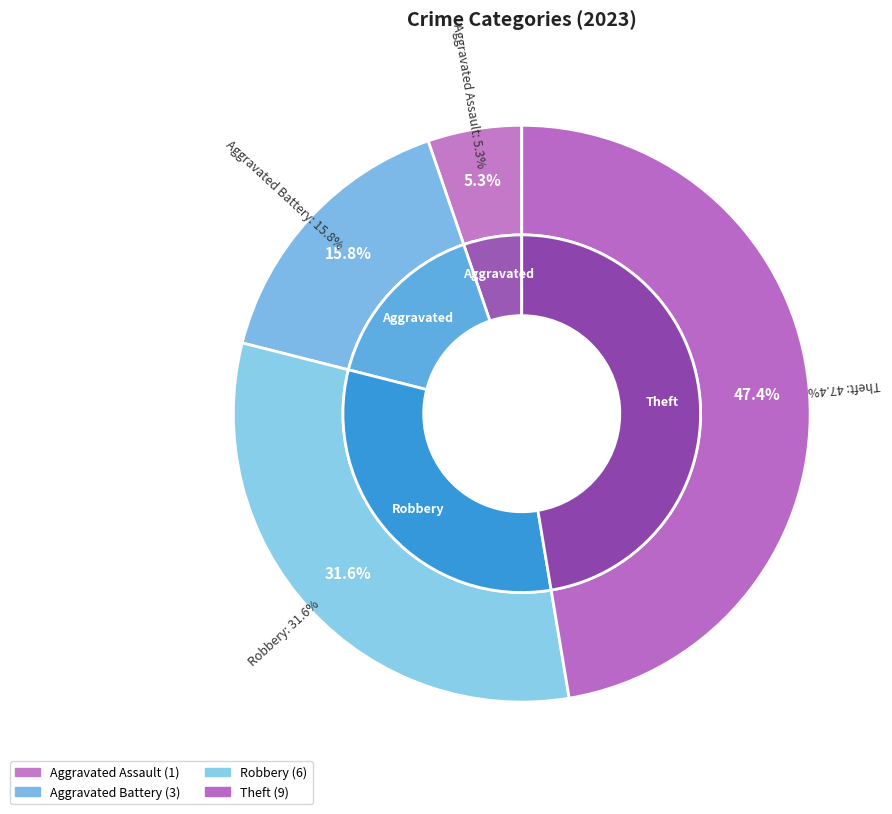

Is it true that Arson is 1% of the pie?

False